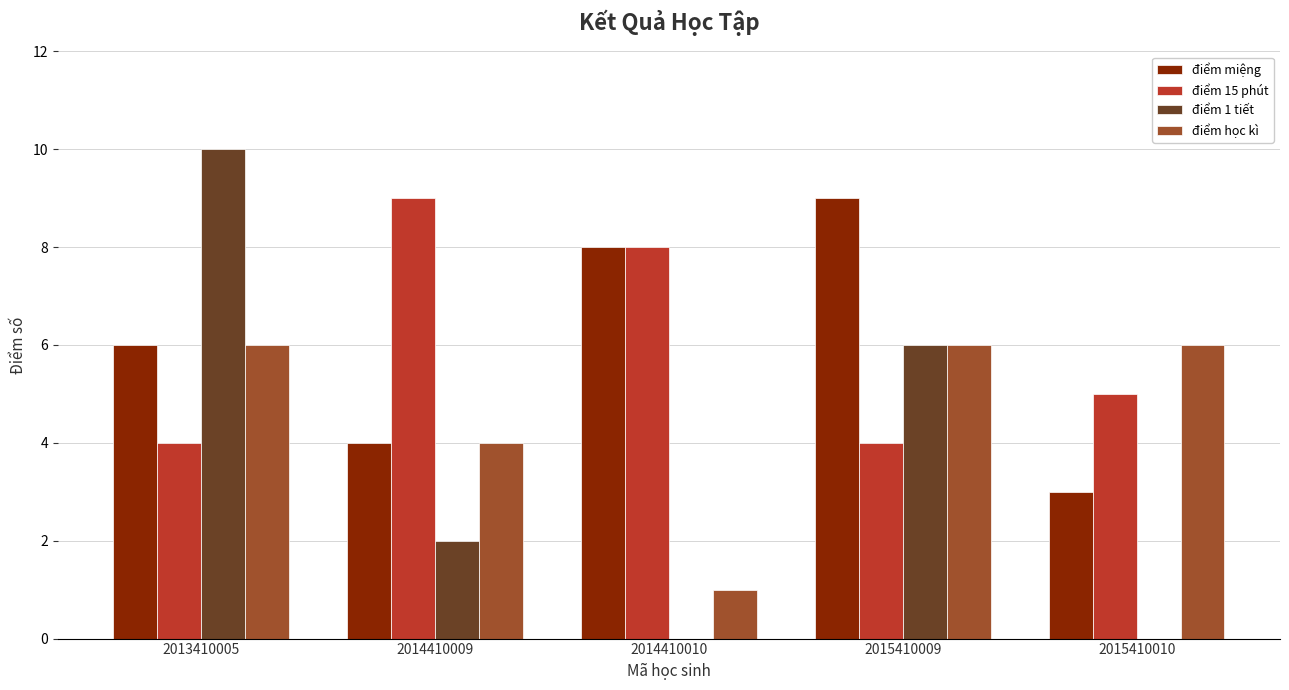

Reading left to right, what are all the values shown in this chart?

điểm miệng: 2013410005=6	2014410009=4	2014410010=8	2015410009=9	2015410010=3
điểm 15 phút: 2013410005=4	2014410009=9	2014410010=8	2015410009=4	2015410010=5
điểm 1 tiết: 2013410005=10	2014410009=2	2014410010=0	2015410009=6	2015410010=0
điểm học kì: 2013410005=6	2014410009=4	2014410010=1	2015410009=6	2015410010=6